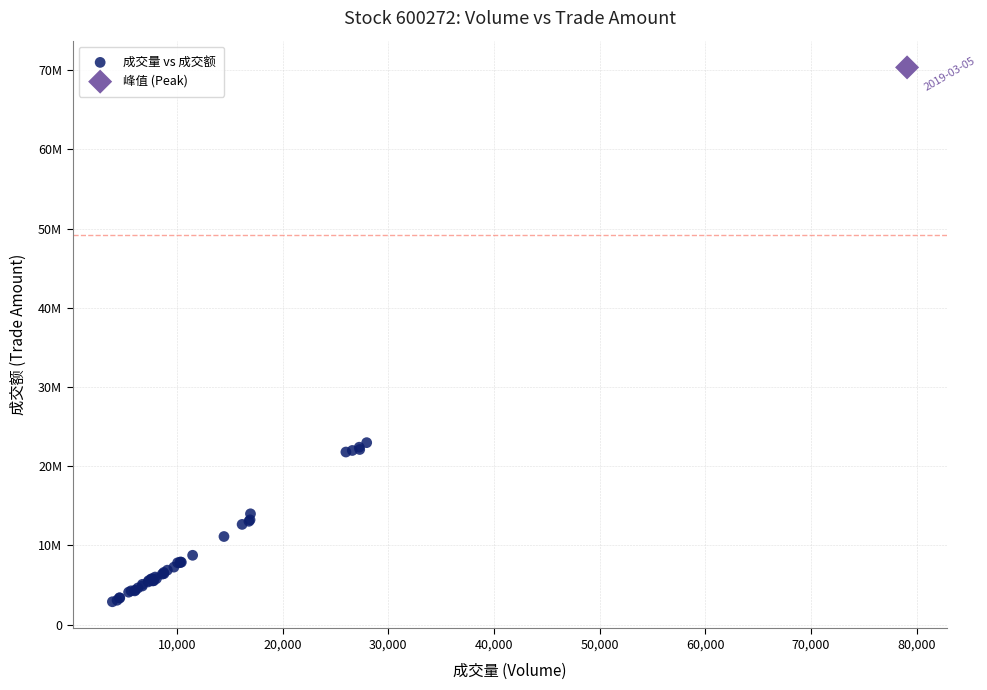

What are all the series names shown in the legend?

成交量 vs 成交额, 峰值 (Peak)